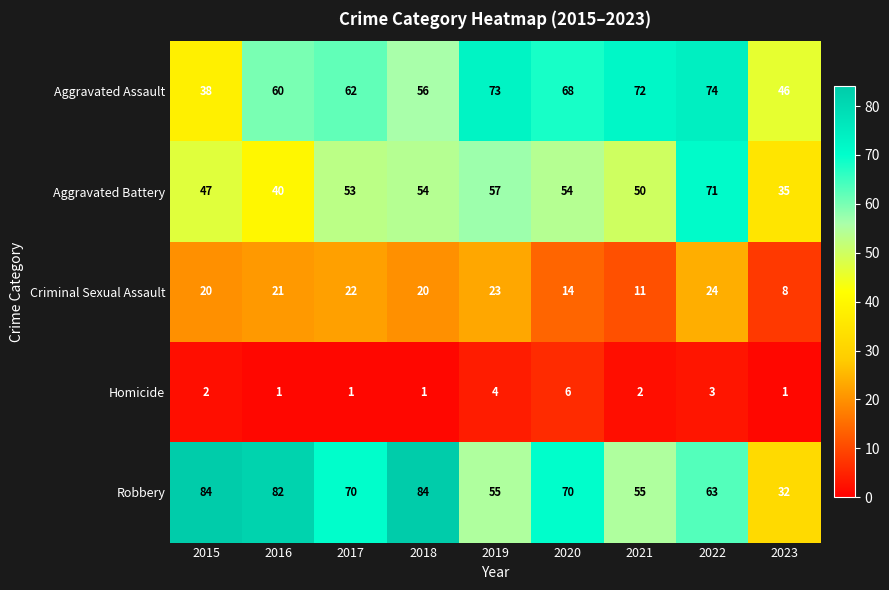

What is the maximum value shown in the chart?

84